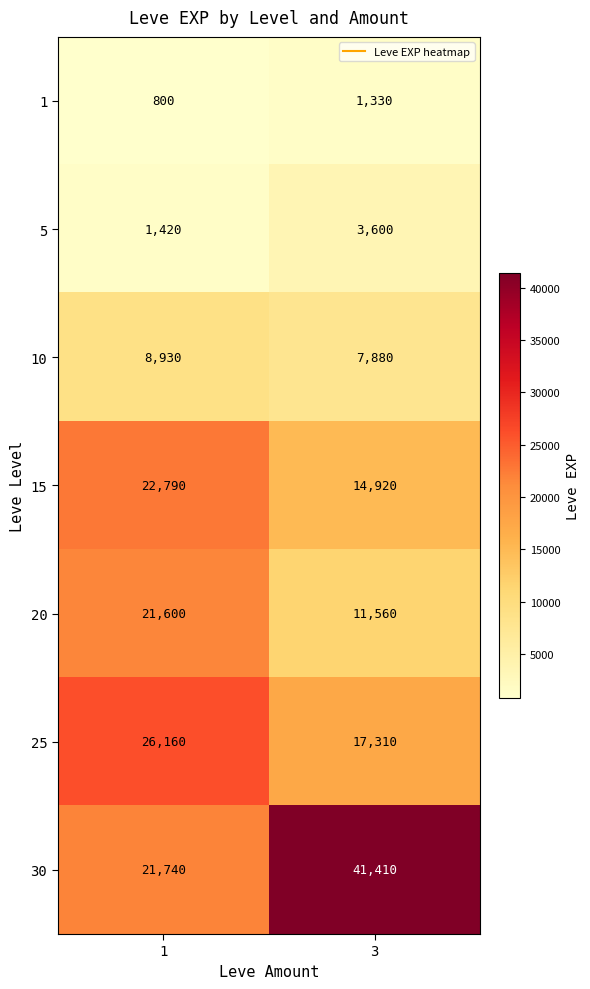

The 25 series shows 17310 at 3. True or false?

True